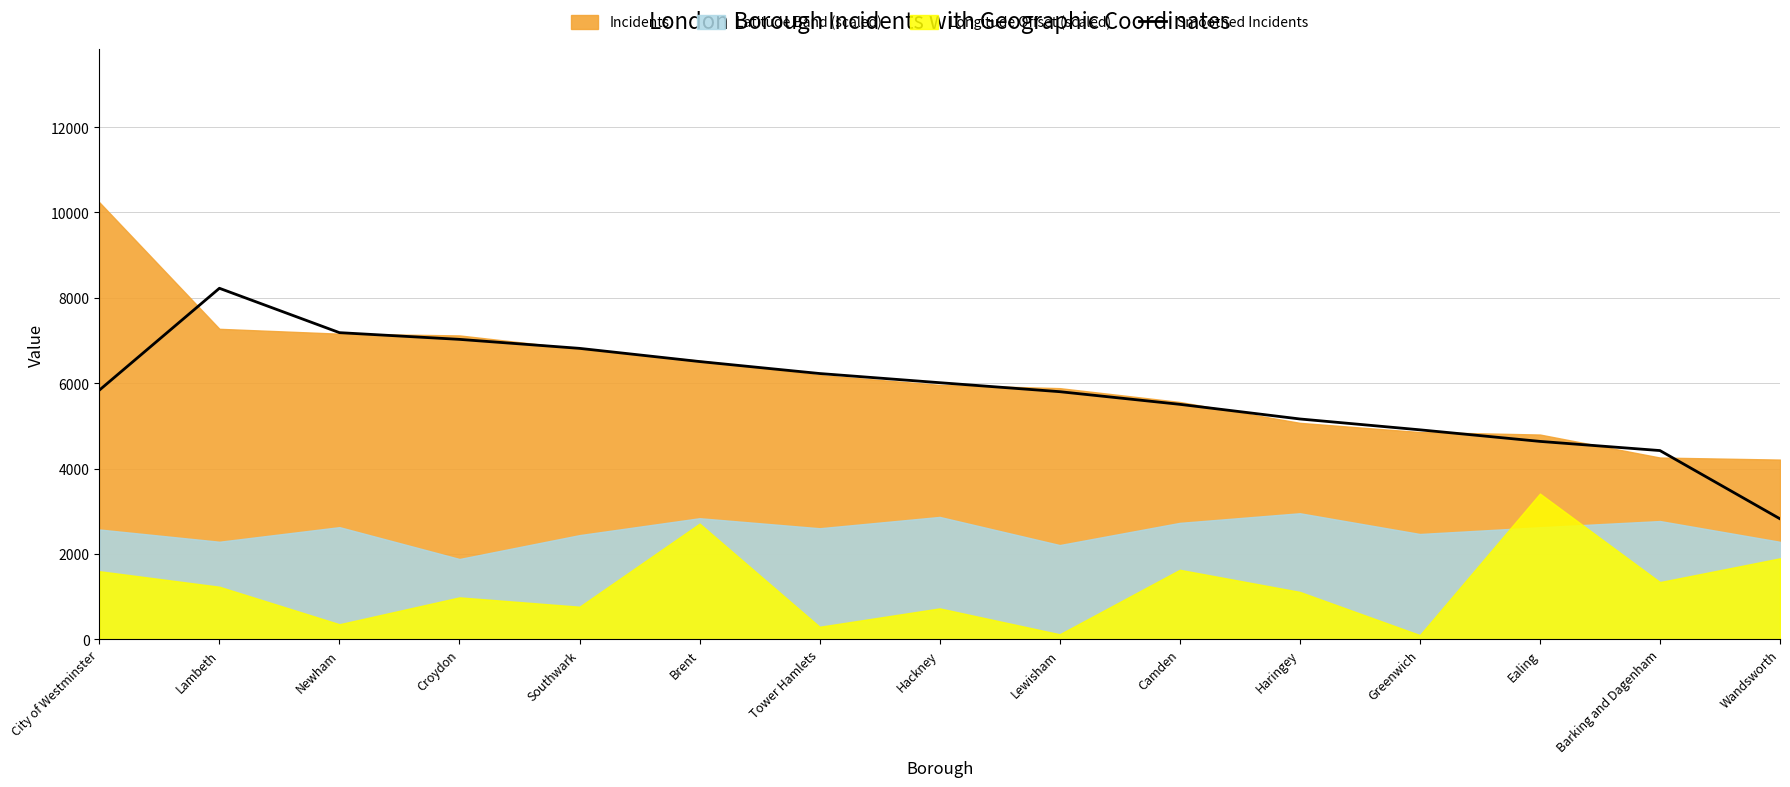

Is it true that the value at Lambeth is 8224.3?

True